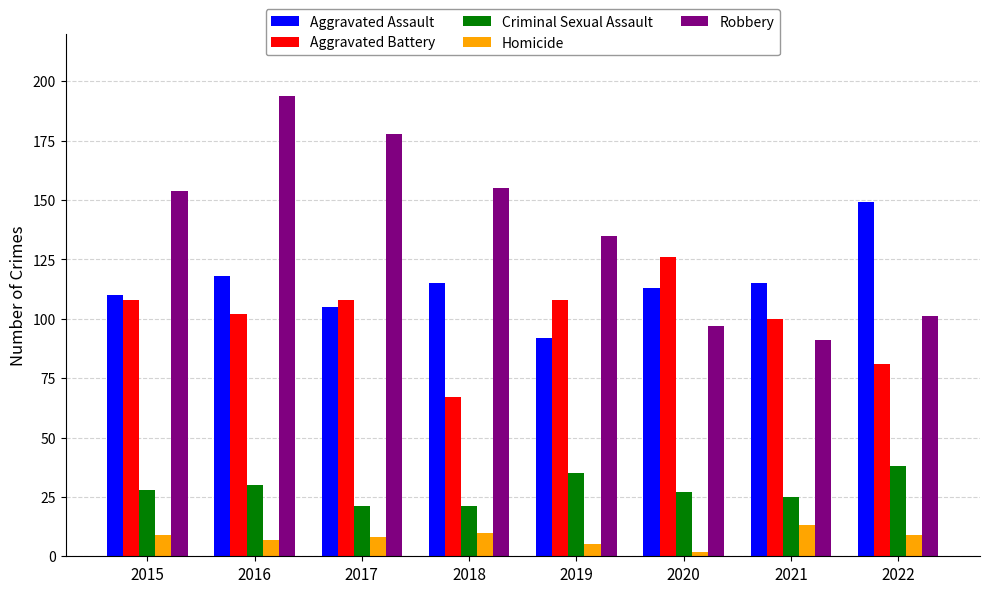

Reading right to left, extract all data points from this chart.

Aggravated Assault: 2022=149	2021=115	2020=113	2019=92	2018=115	2017=105	2016=118	2015=110
Aggravated Battery: 2022=81	2021=100	2020=126	2019=108	2018=67	2017=108	2016=102	2015=108
Criminal Sexual Assault: 2022=38	2021=25	2020=27	2019=35	2018=21	2017=21	2016=30	2015=28
Homicide: 2022=9	2021=13	2020=2	2019=5	2018=10	2017=8	2016=7	2015=9
Robbery: 2022=101	2021=91	2020=97	2019=135	2018=155	2017=178	2016=194	2015=154